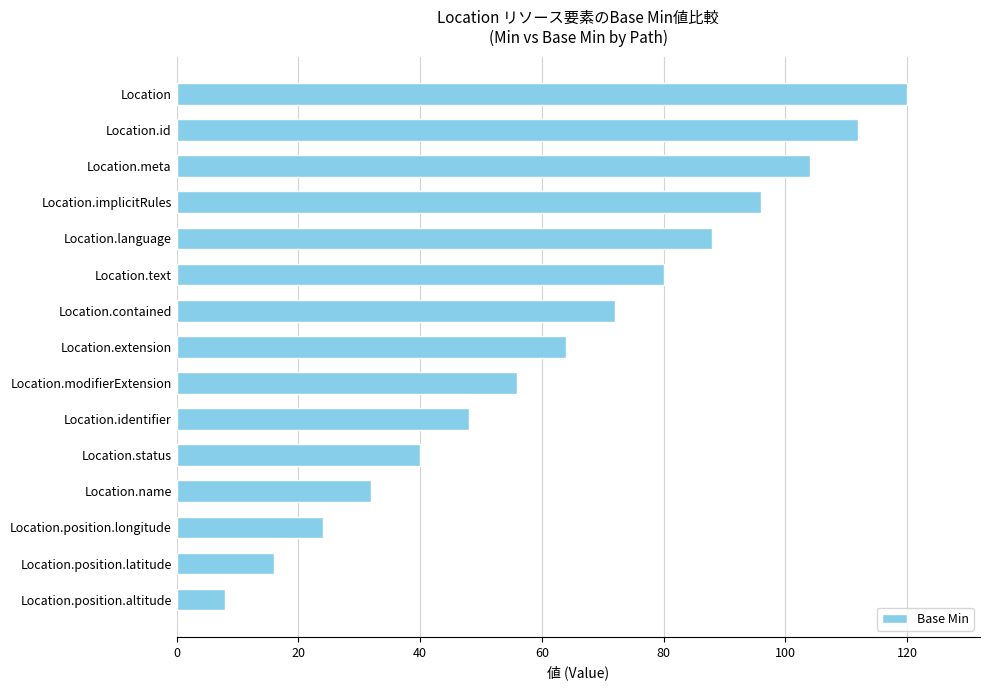

Rank the categories by value from lowest to highest.

Location.position.altitude, Location.position.latitude, Location.position.longitude, Location.name, Location.status, Location.identifier, Location.modifierExtension, Location.extension, Location.contained, Location.text, Location.language, Location.implicitRules, Location.meta, Location.id, Location